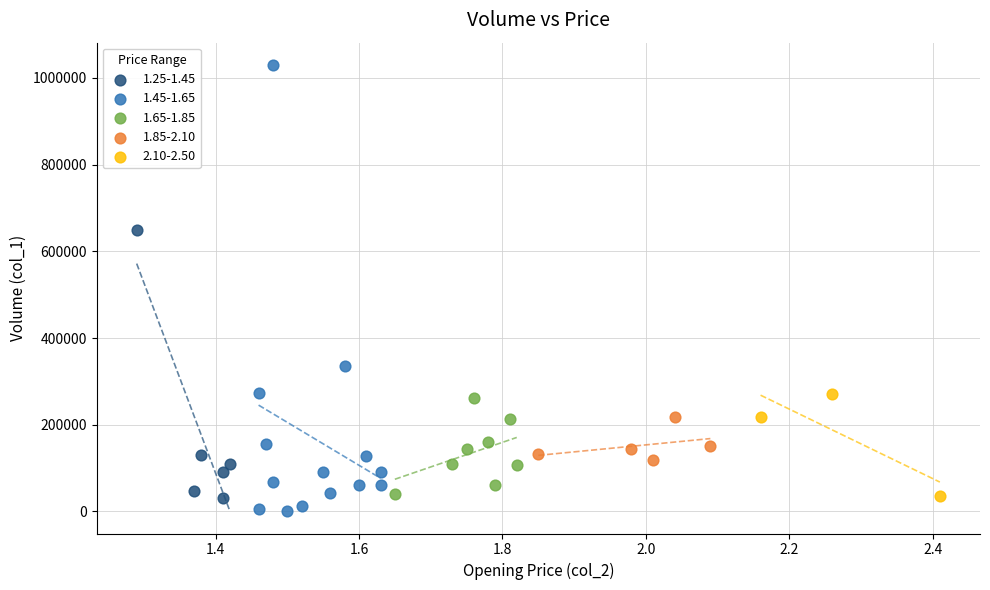

Which series contains the highest Y value?

1.45-1.65